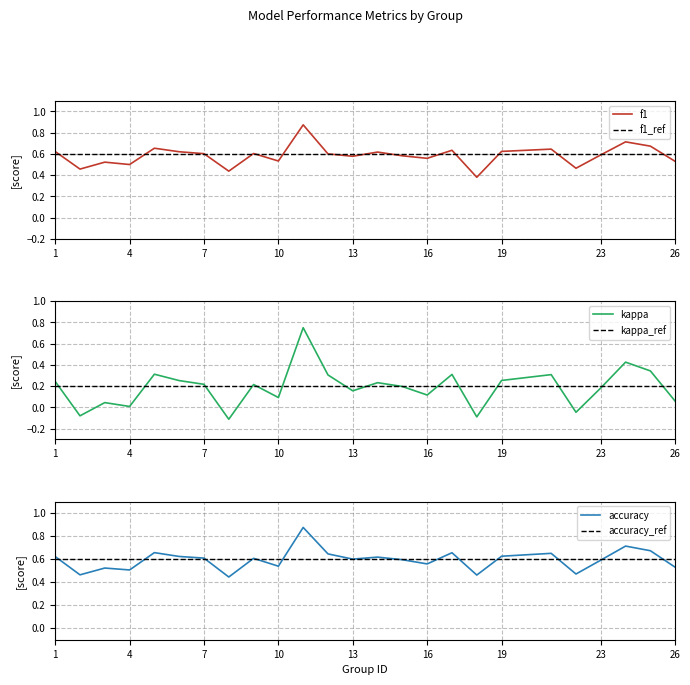

What is the difference between the second highest and second lowest values in the f1 series?

0.3